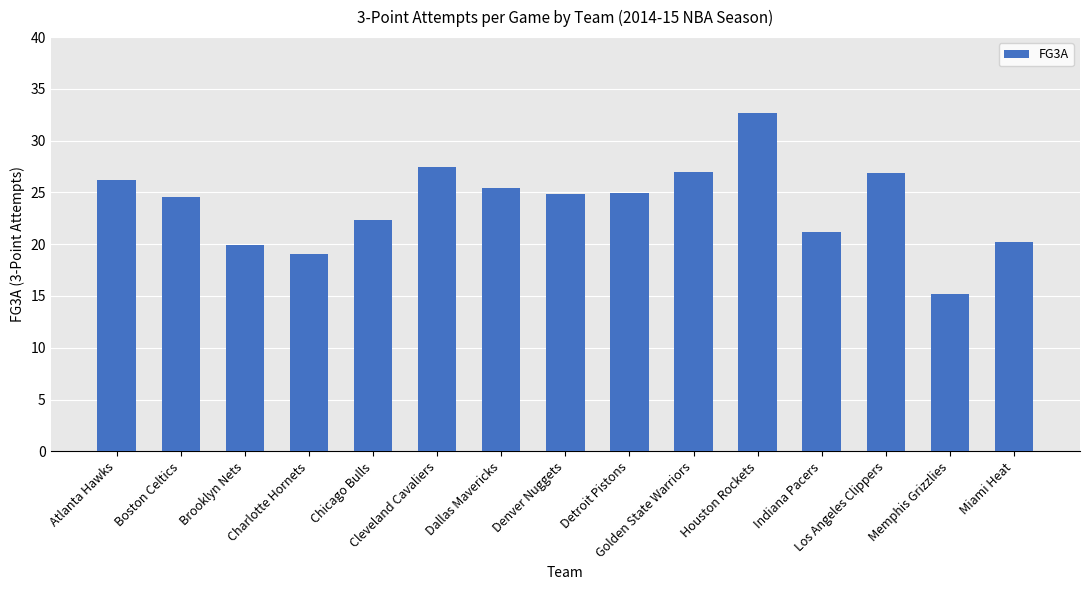

What is the value of the 13th bar from the left?

26.9